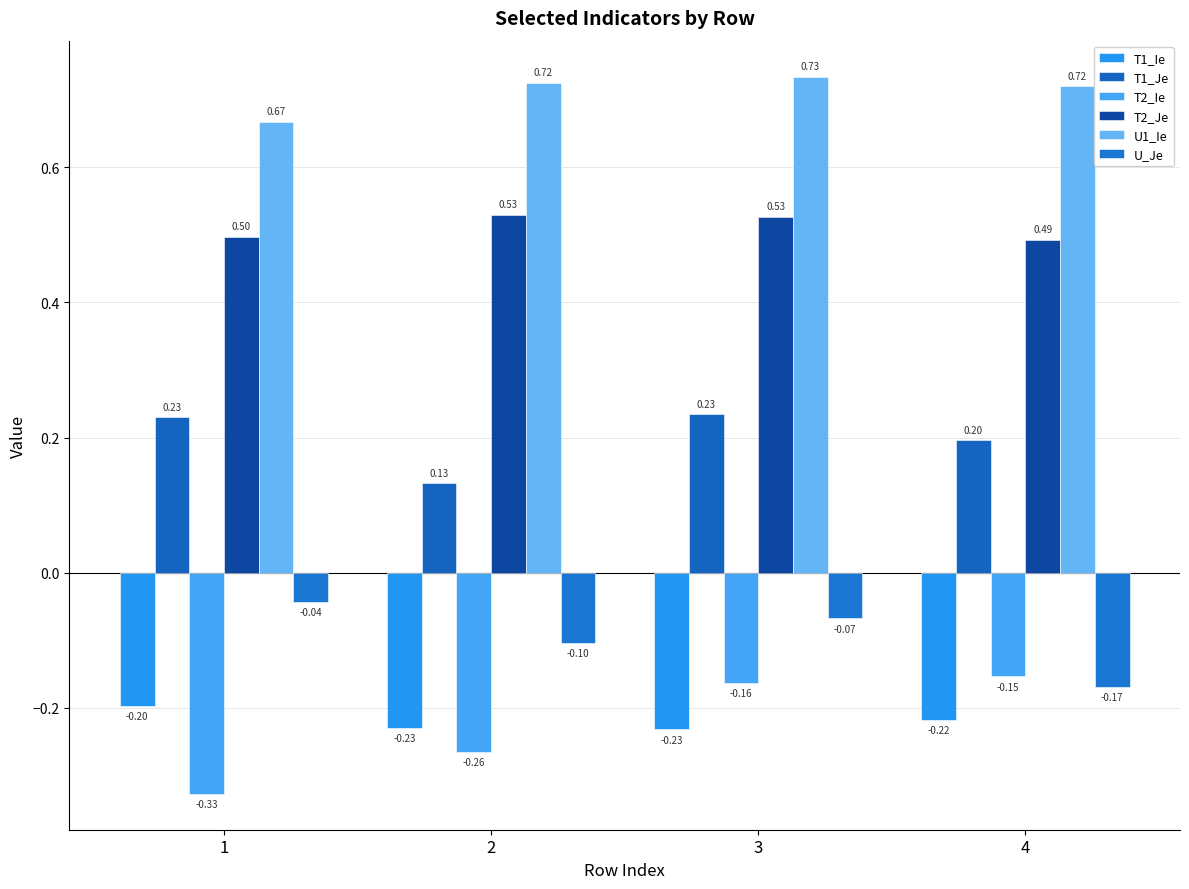

How many bars are there in total?

24